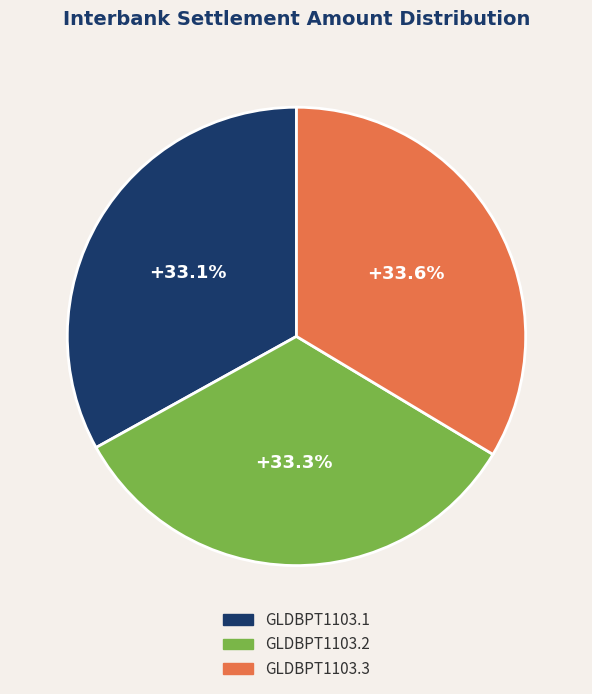

Approximately how many times larger is the value at GLDBPT1103.2 compared to GLDBPT1103.3?

1.0